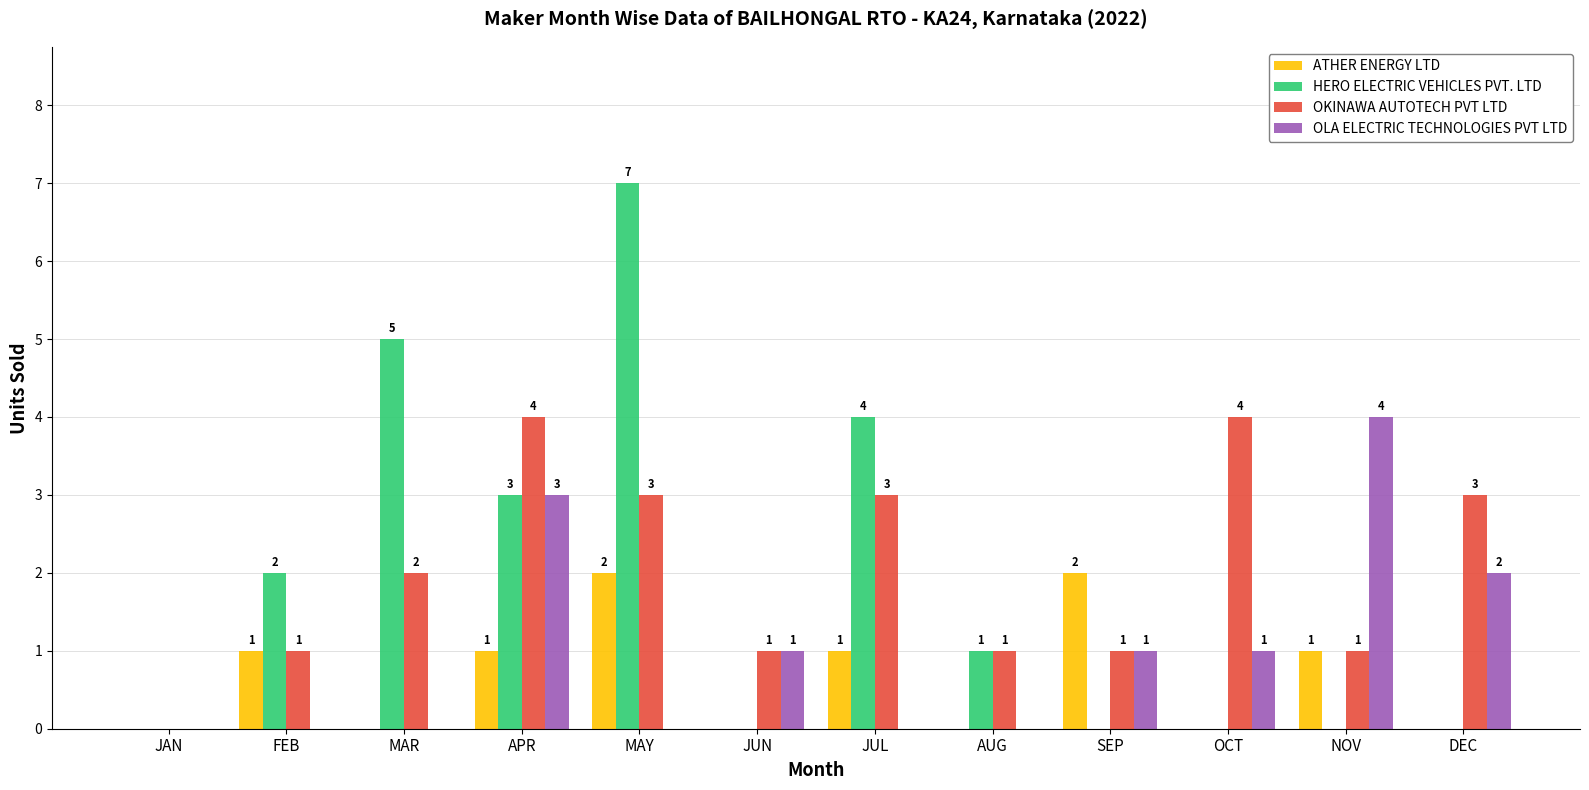

Which series changed the most between FEB and MAR?

HERO ELECTRIC VEHICLES PVT. LTD